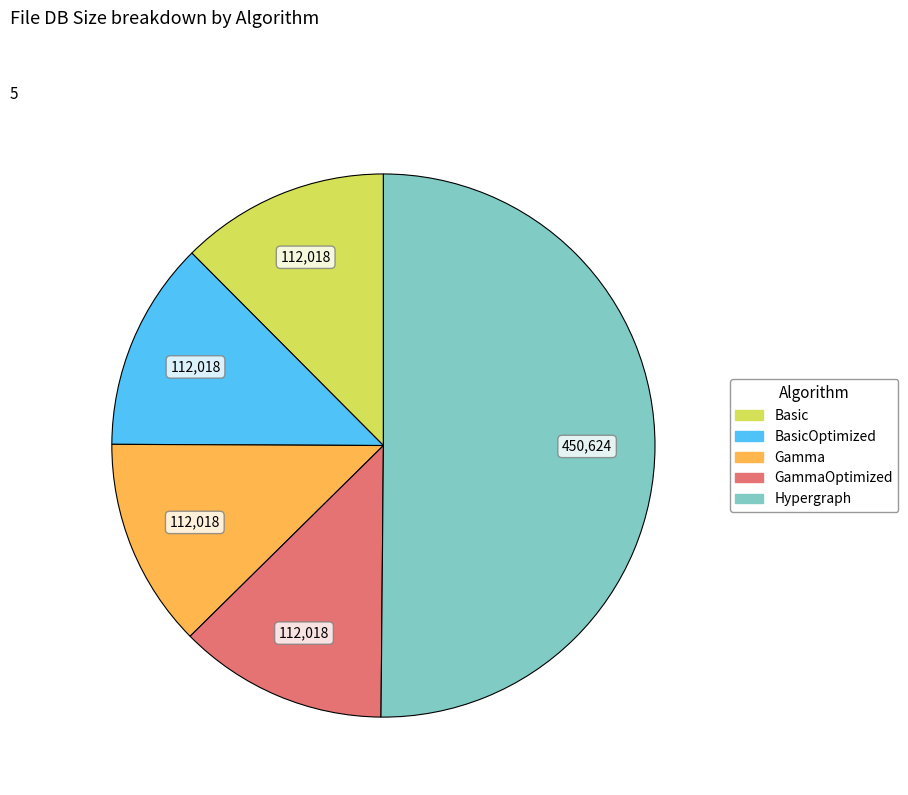

How many slices are in this pie chart?

5